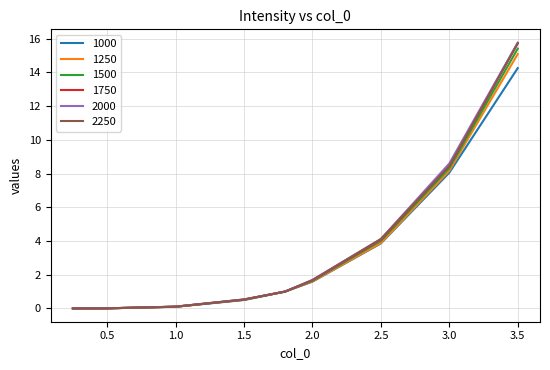

After their last crossing, which series has the higher values: 1500 or 1250?

1500